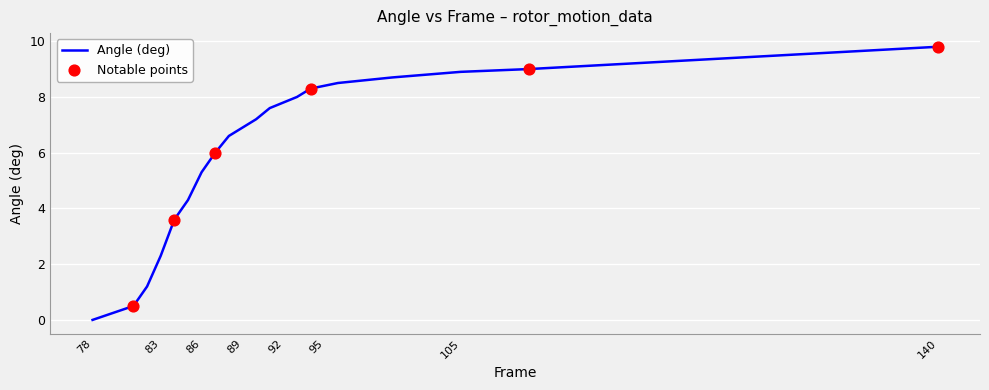

What is the difference between the maximum and minimum values?

9.8